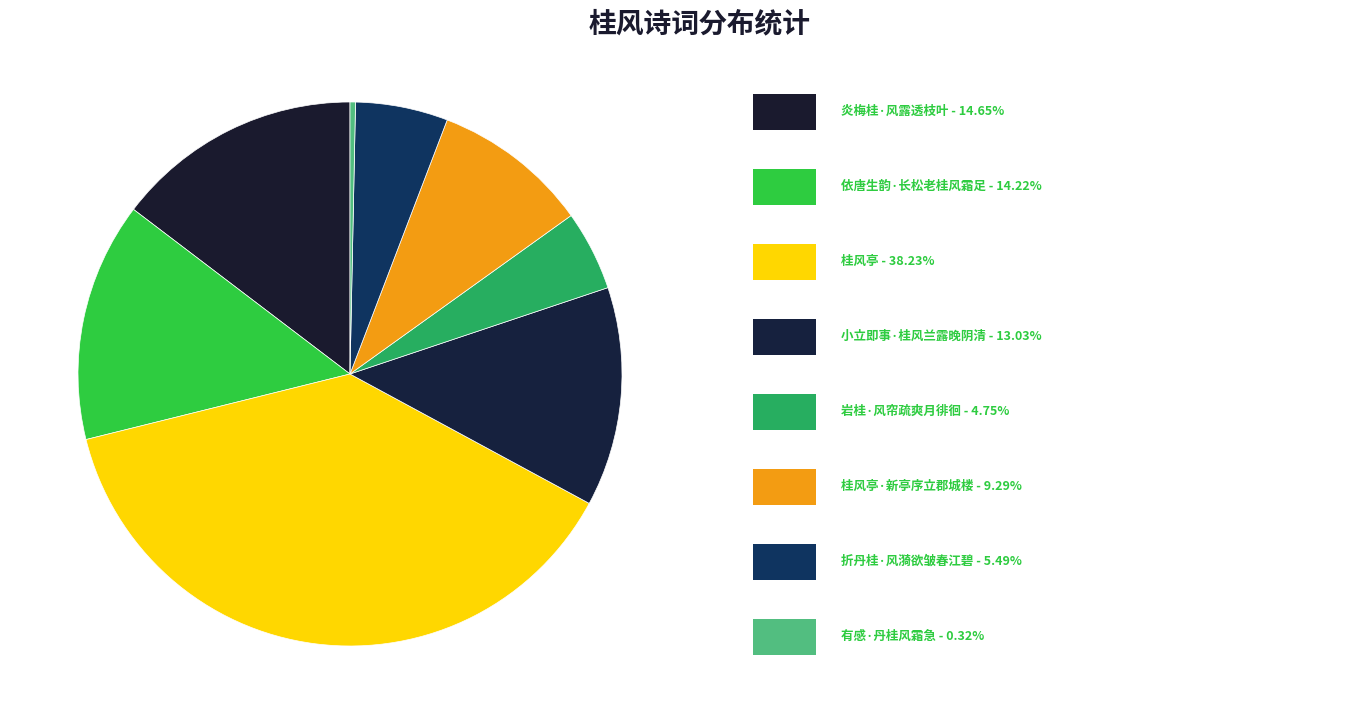

To the nearest percent, what is the average slice percentage?

12%